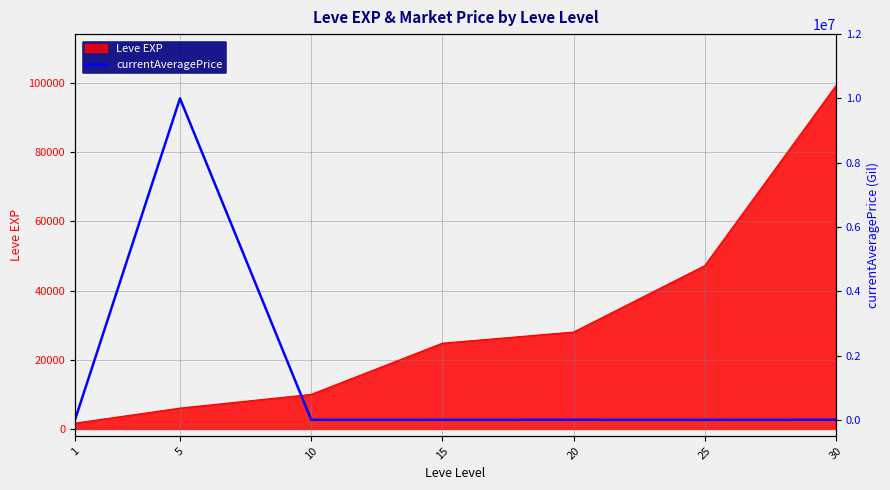

At which label is the value closest to 5000000?

1